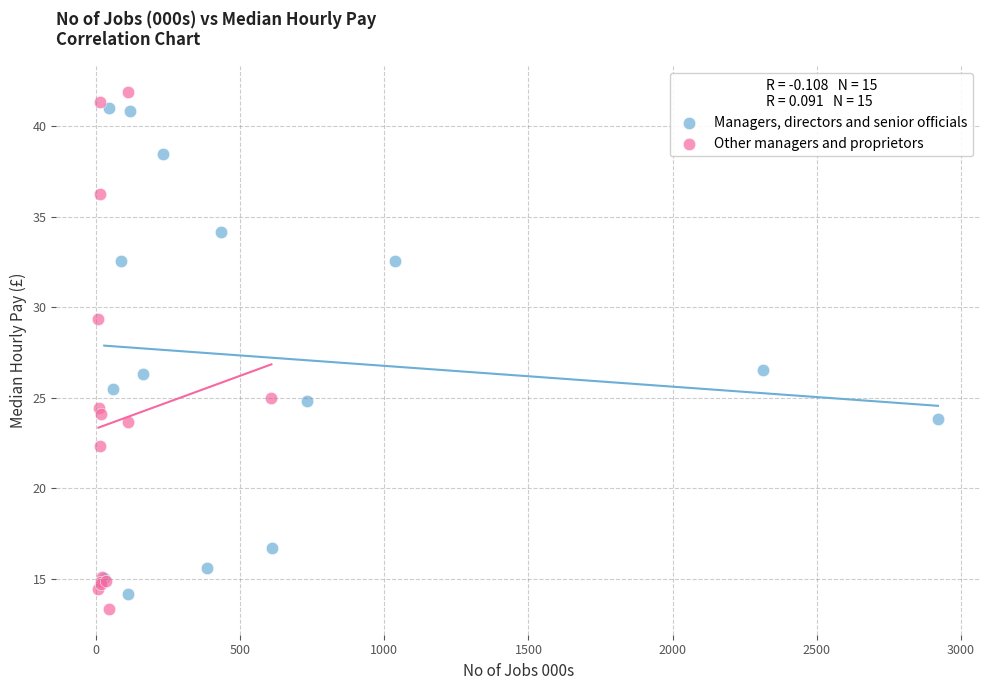

Which series has the widest spread of Y values?

Other managers and proprietors